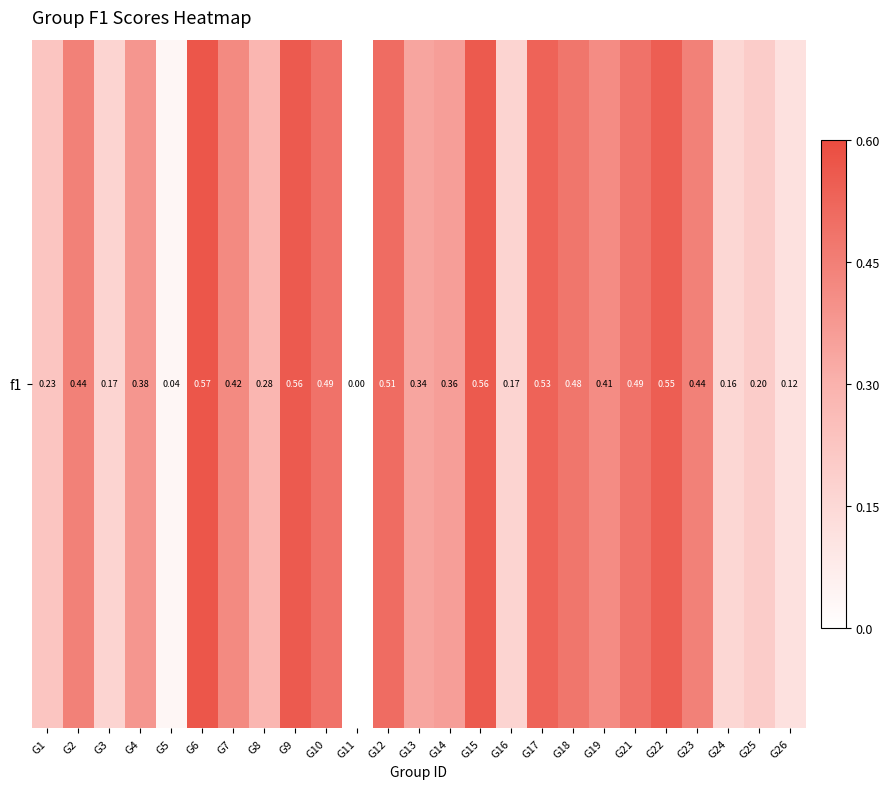

At which category does the chart reach its peak across all series?

G6